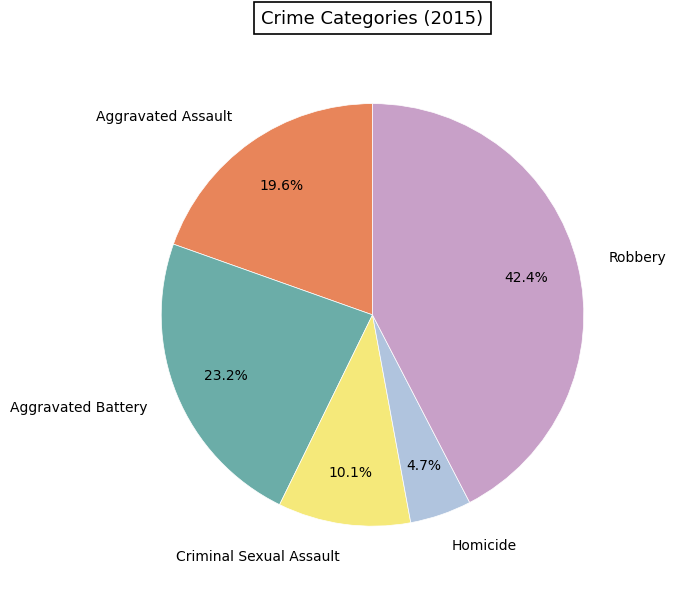

To the nearest percent, what is the combined percentage of Homicide and Criminal Sexual Assault?

15%